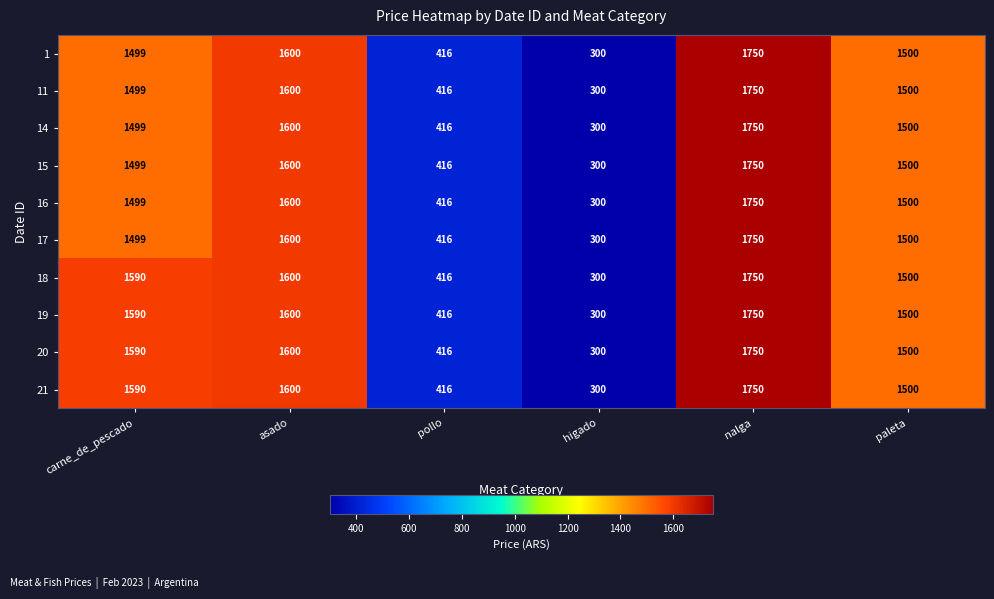

At how many categories does at least one series exceed 1108?

4